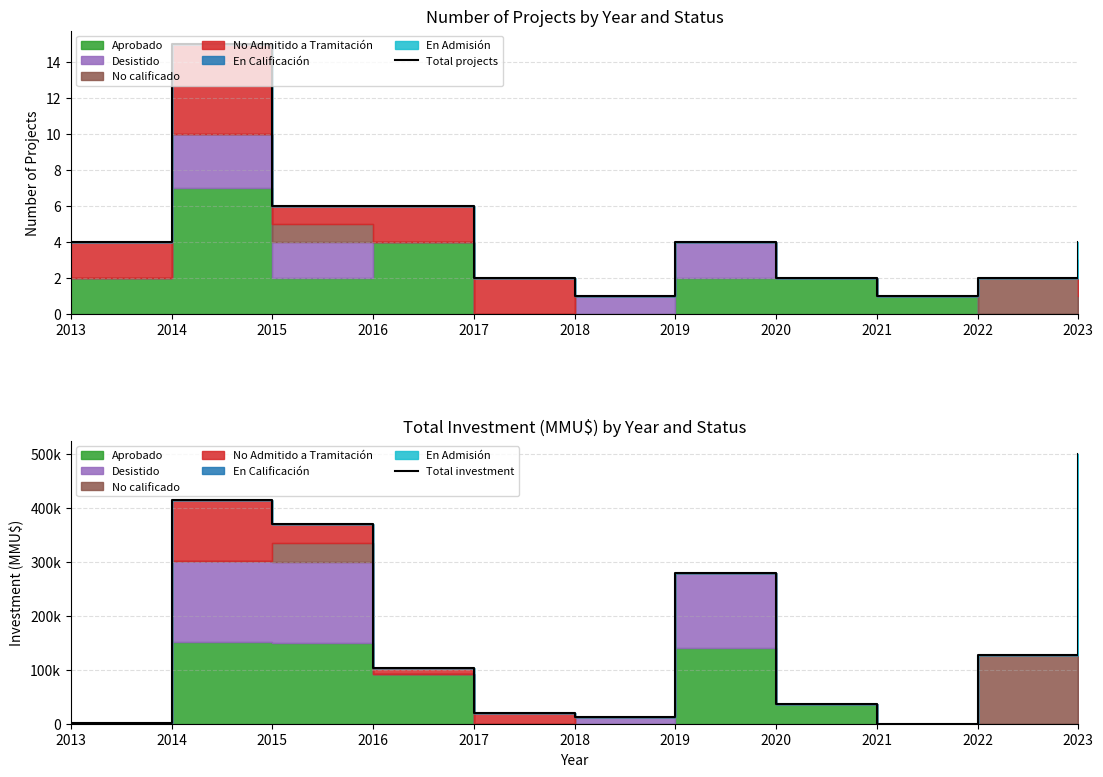

What is the total value across all series at 2023?

500007.0